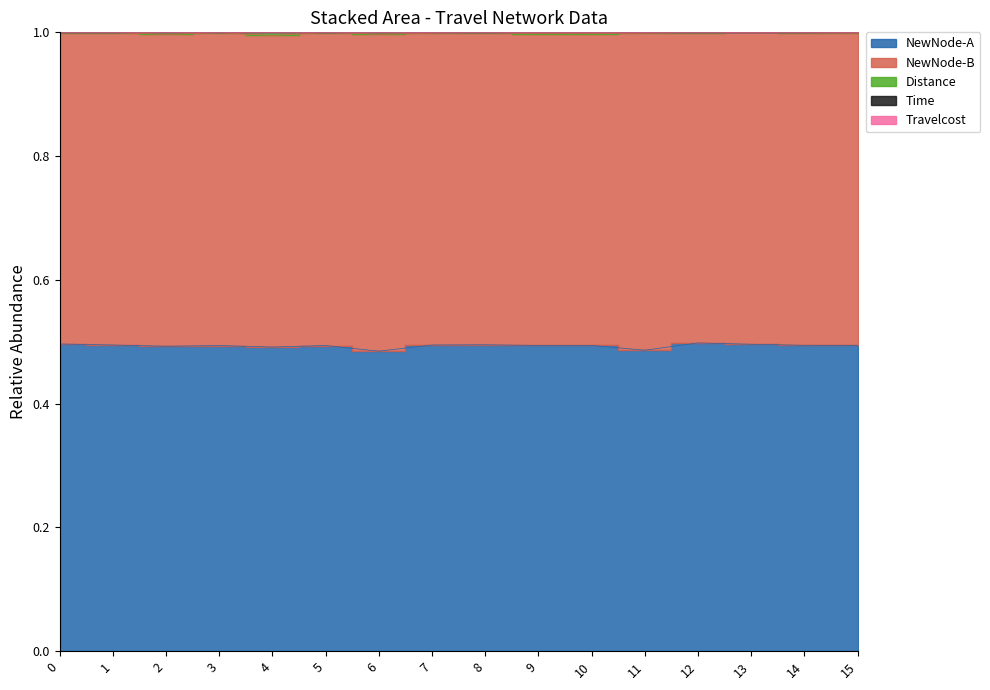

What is the average value of the Time series?

1.0